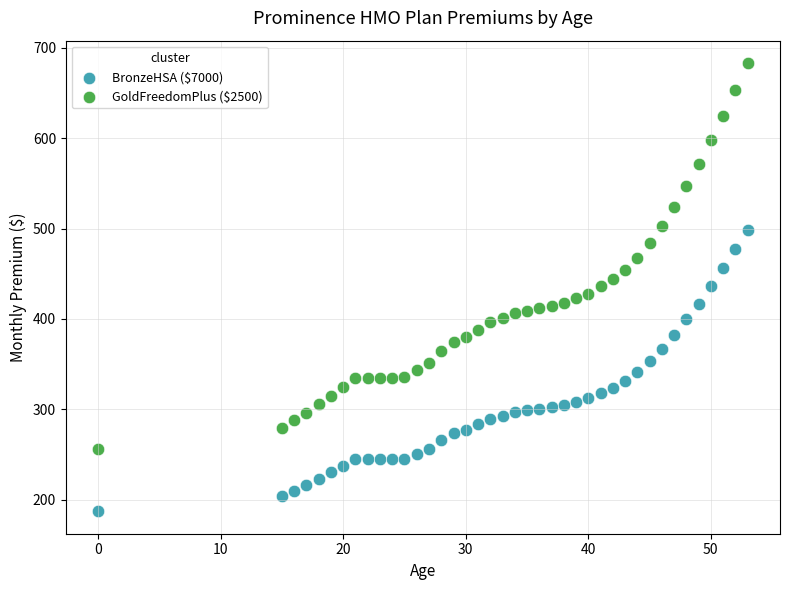

Which series contains the highest Y value?

GoldFreedomPlus ($2500)